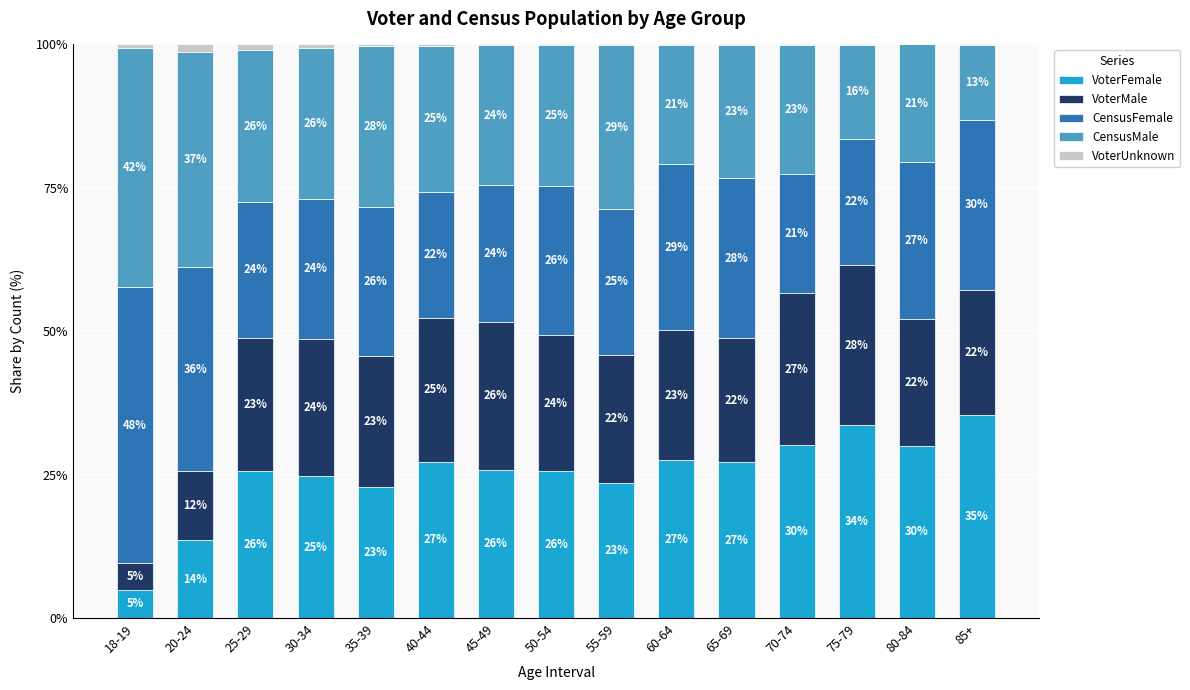

Are the bars horizontal?

No